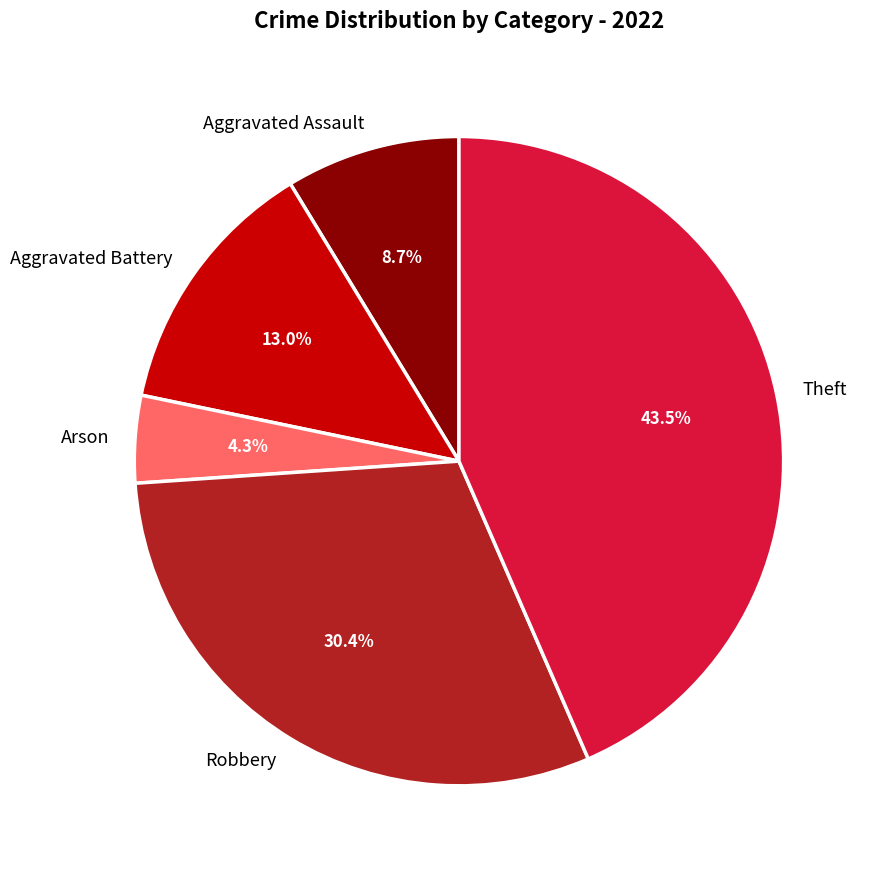

Approximately how many times larger is the value at Aggravated Battery compared to Theft?

0.3